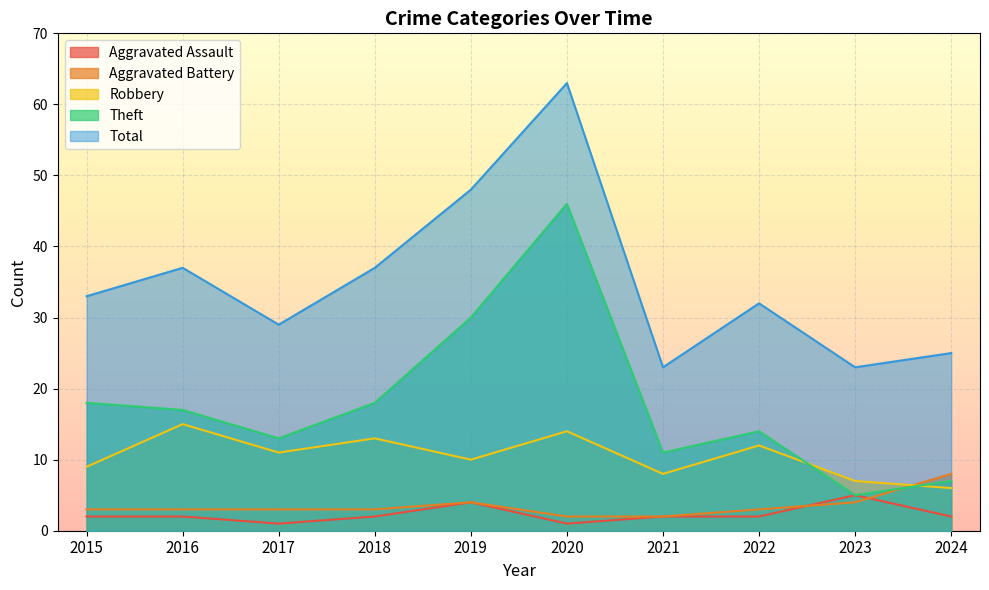

Where does the Total series first go above 33?

2016